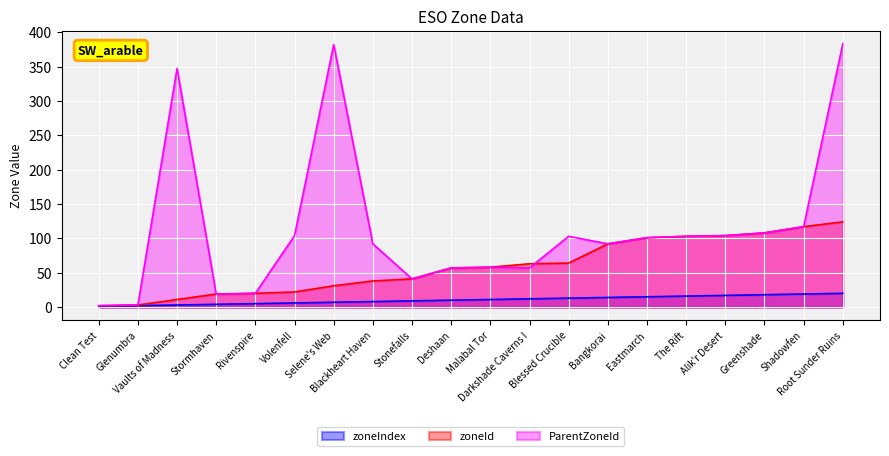

Between Selene's Web and Malabal Tor, which series saw the biggest shift?

ParentZoneId